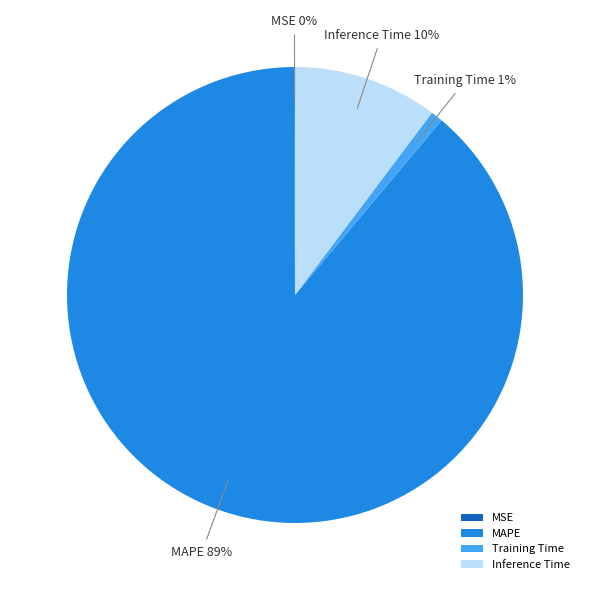

Is MAPE the majority of the pie?

Yes